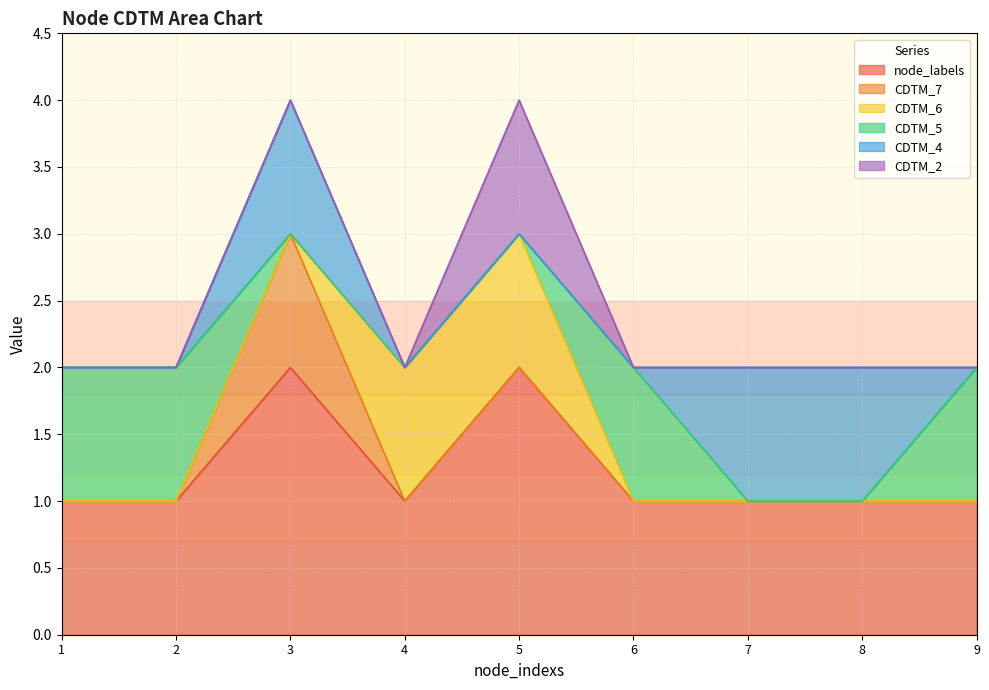

The value of node_labels at 5 is 2. True or false?

True